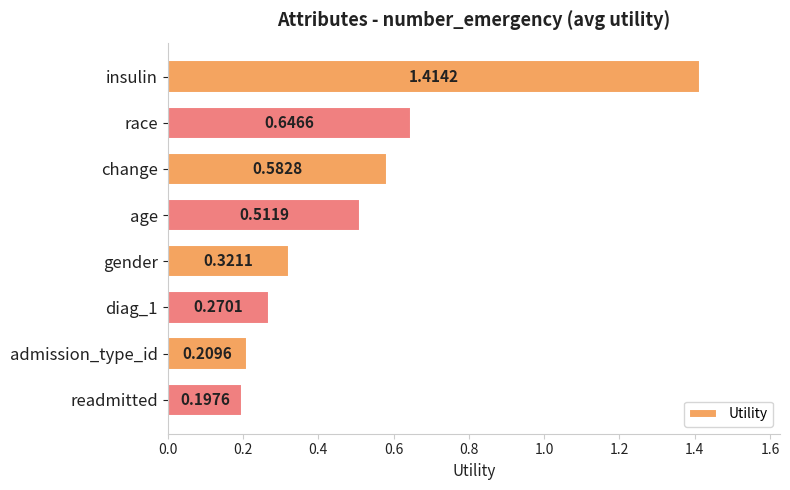

Which category has the lowest value across all series?

readmitted